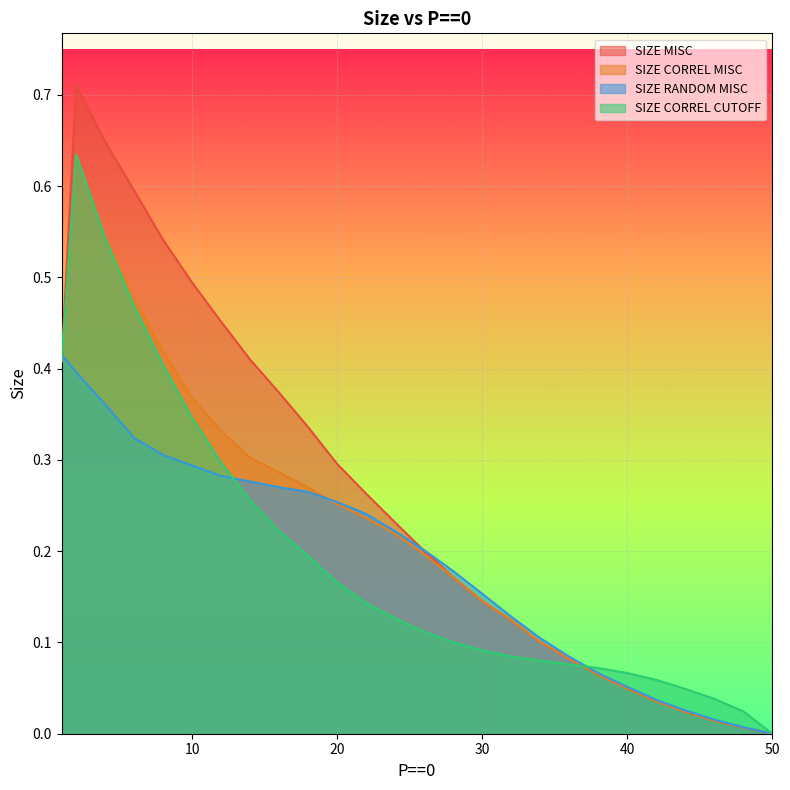

What is the maximum value shown in the chart?

0.7